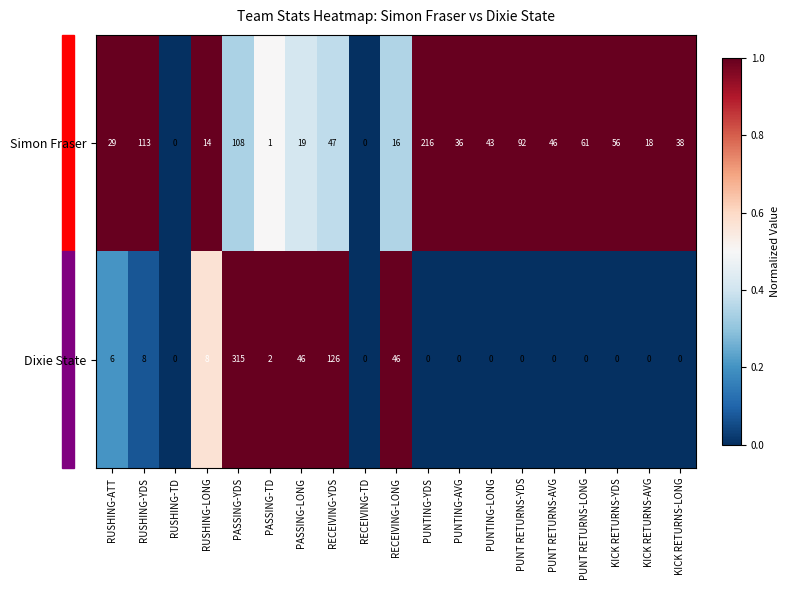

The Dixie State series shows 103 at PUNT RETURNS-AVG. True or false?

False